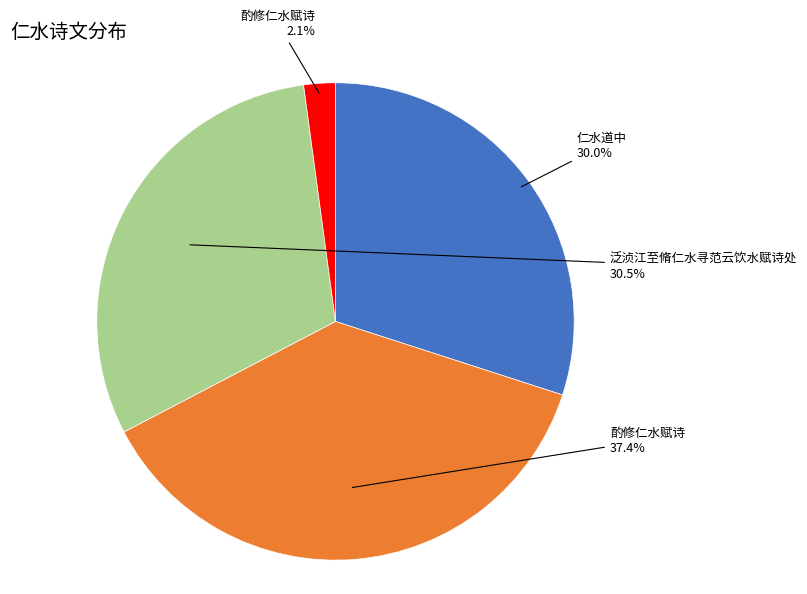

Is there a majority slice in this chart?

No